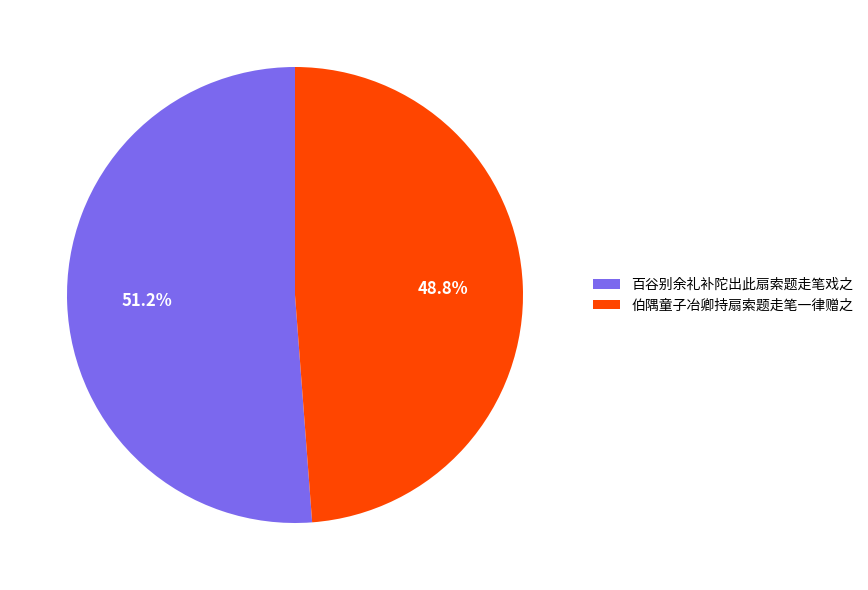

Combined, do 百谷别余礼补陀出此扇索题走笔戏之 and 伯隅童子冶卿持扇索题走笔一律赠之 account for over 50%?

Yes